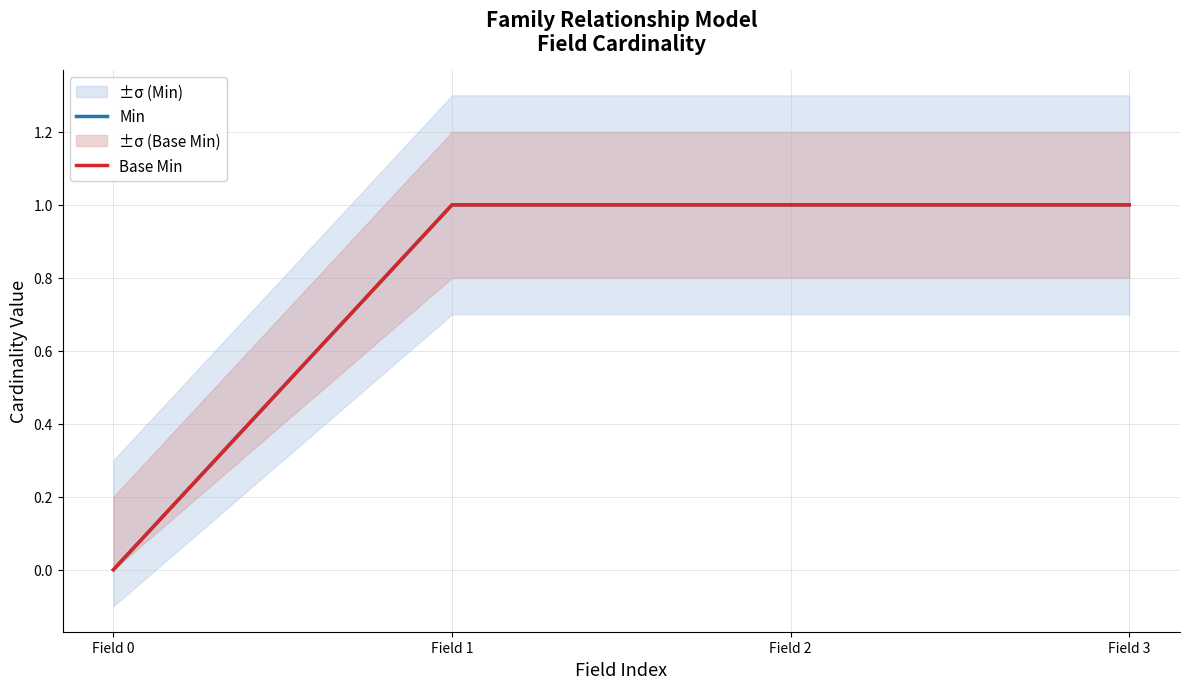

True or false: Min and Base Min cross at least once.

False